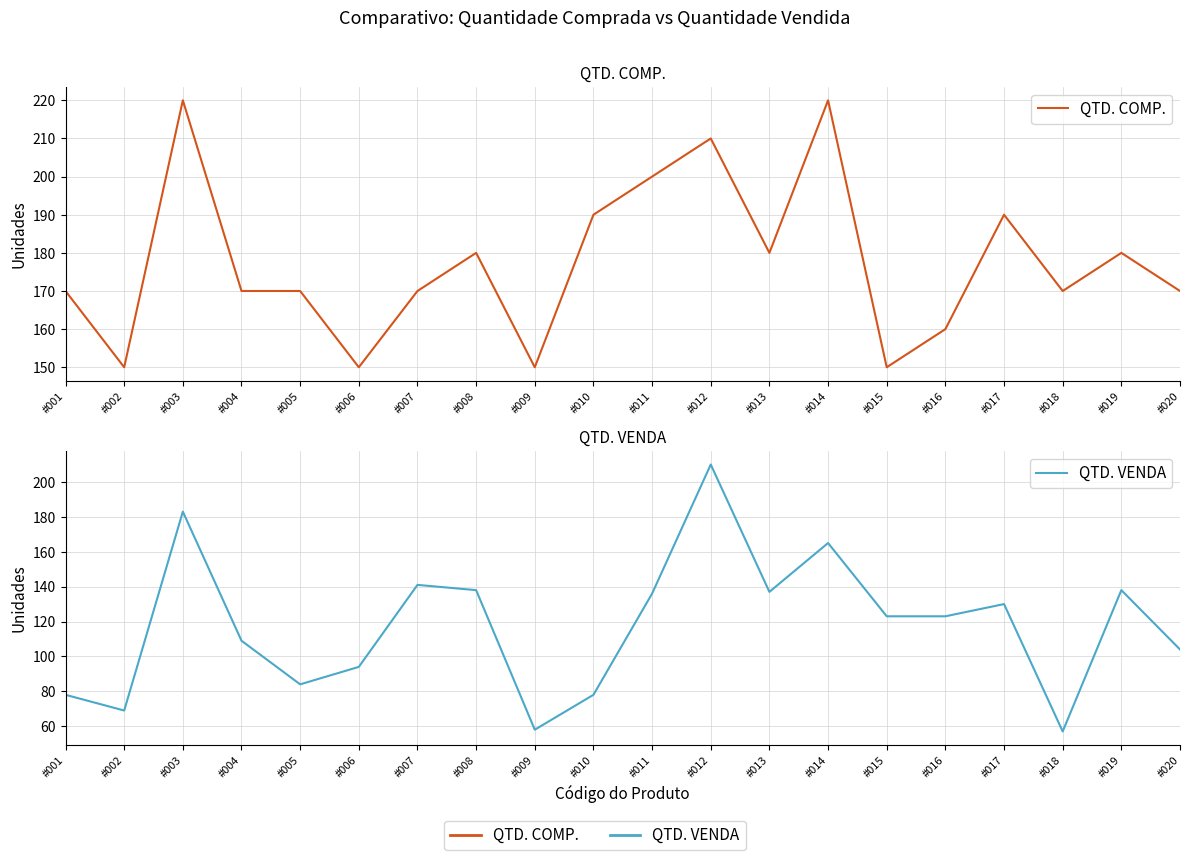

Does the chart display data point markers on the line(s)?

No